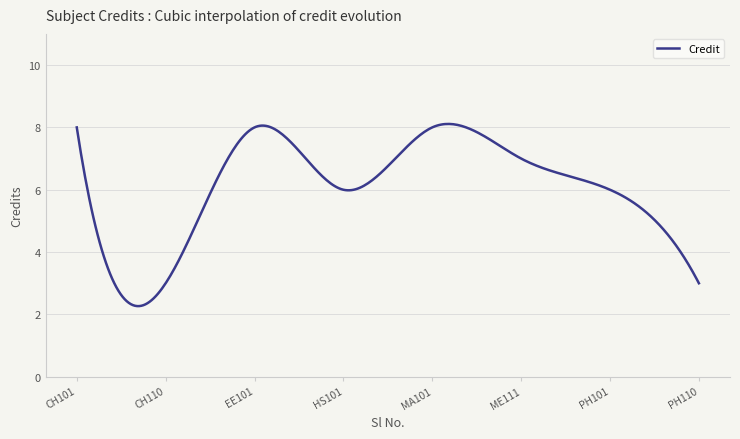

What is the maximum value shown in the chart?

8.1